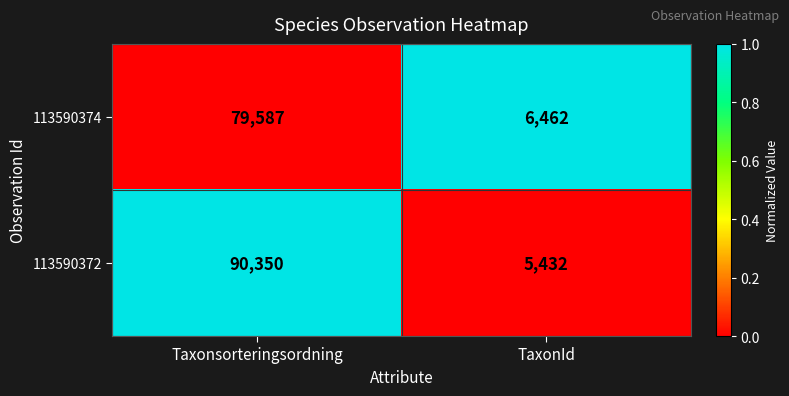

The value of 113590372 at Taxonsorteringsordning is 90350. True or false?

True